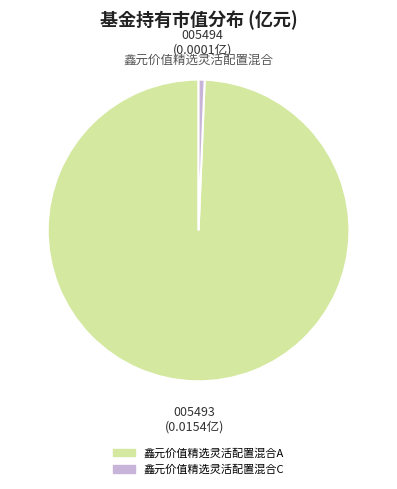

The 鑫元价值精选灵活配置混合C slice represents 11% of the pie. True or false?

False